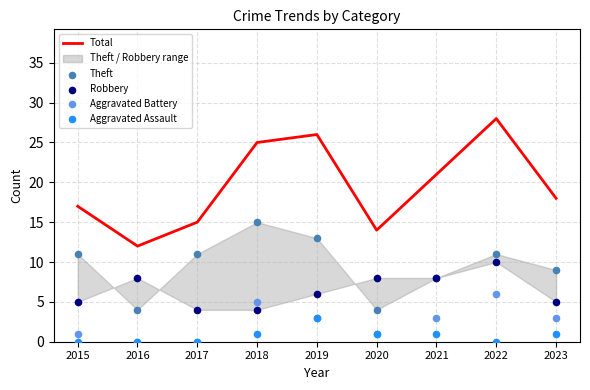

Which series has the largest total across all categories?

Total